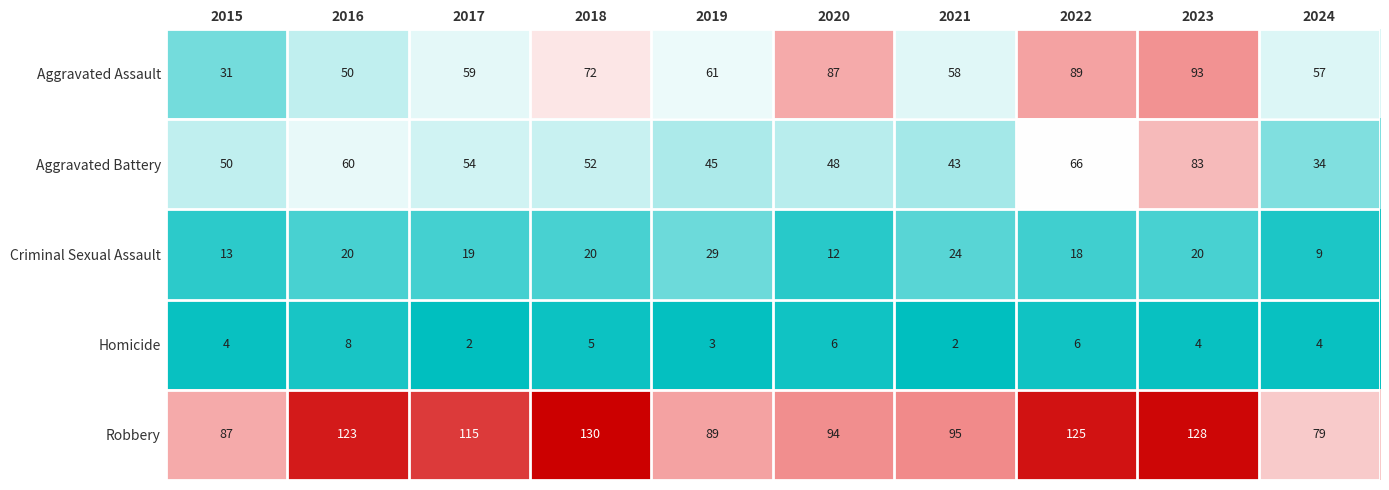

Rank the series at 2015 from lowest to highest value.

Homicide, Criminal Sexual Assault, Aggravated Assault, Aggravated Battery, Robbery